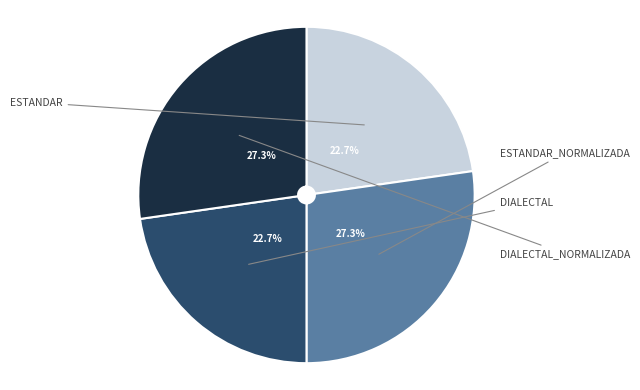

Does any single category account for the majority?

No